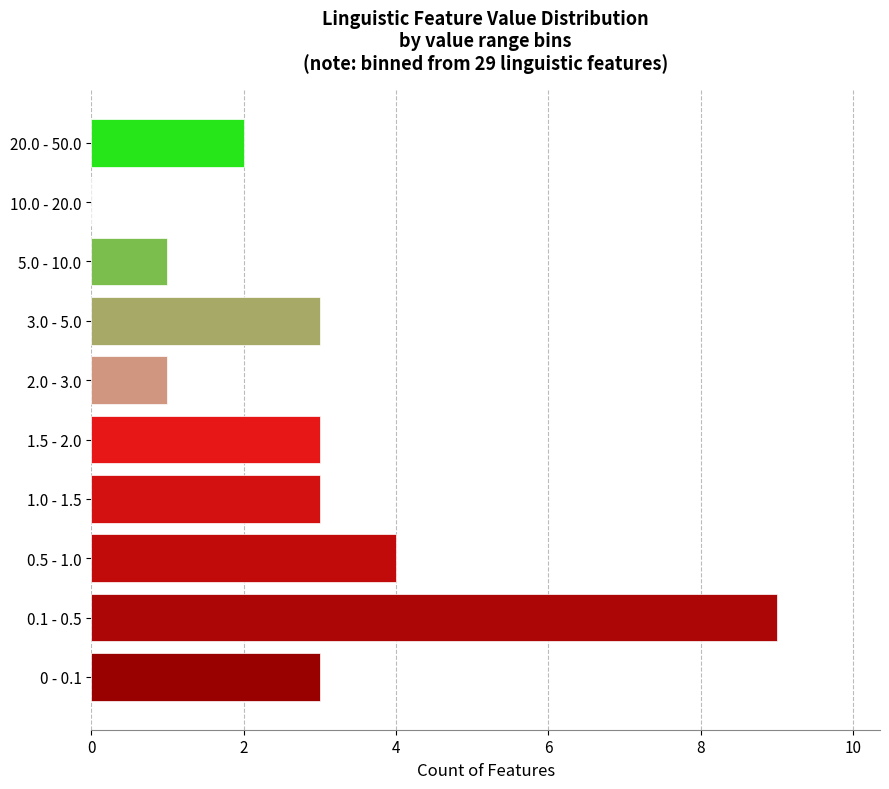

Reading bottom to top, transcribe all the data shown in this chart.

0 - 0.1=3	0.1 - 0.5=9	0.5 - 1.0=4	1.0 - 1.5=3	1.5 - 2.0=3	2.0 - 3.0=1	3.0 - 5.0=3	5.0 - 10.0=1	10.0 - 20.0=0	20.0 - 50.0=2